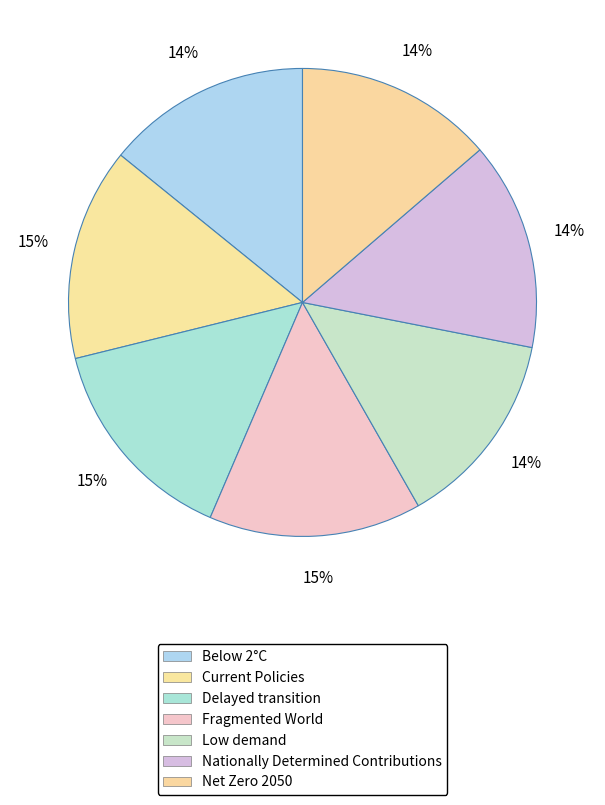

Count the number of slices in the pie.

7